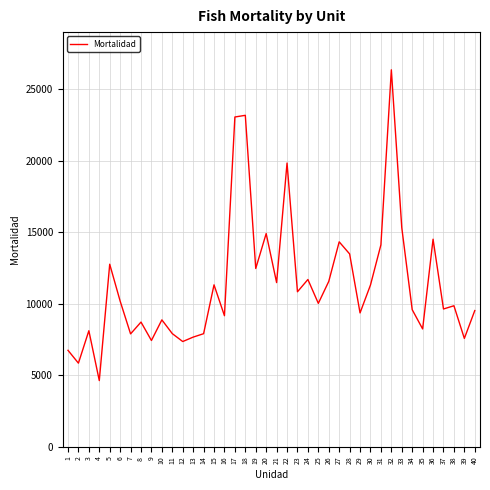

The value at 39 is 12608. True or false?

False